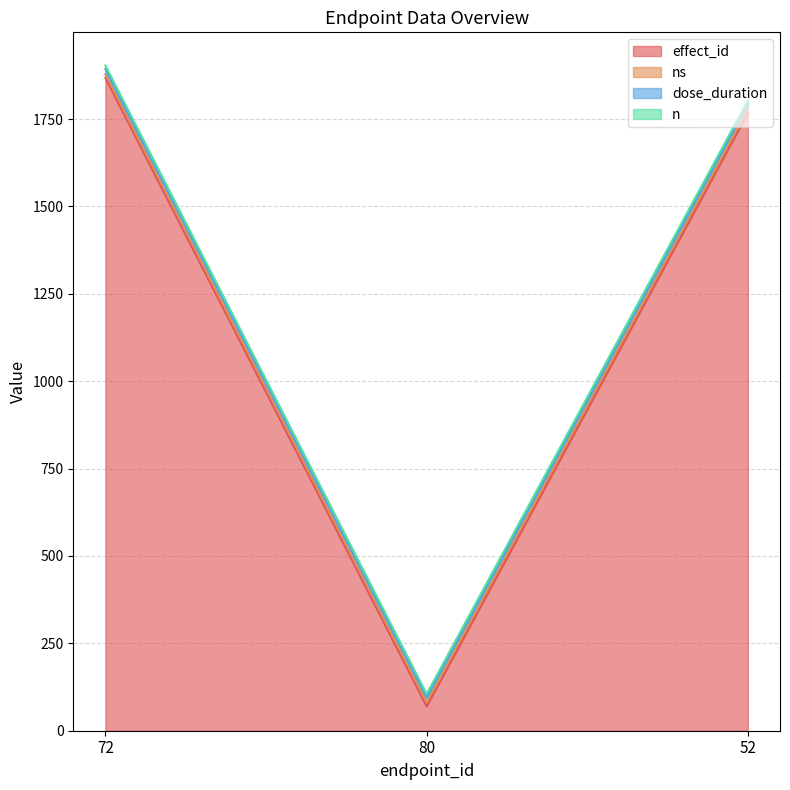

Count the number of categories in the chart.

3